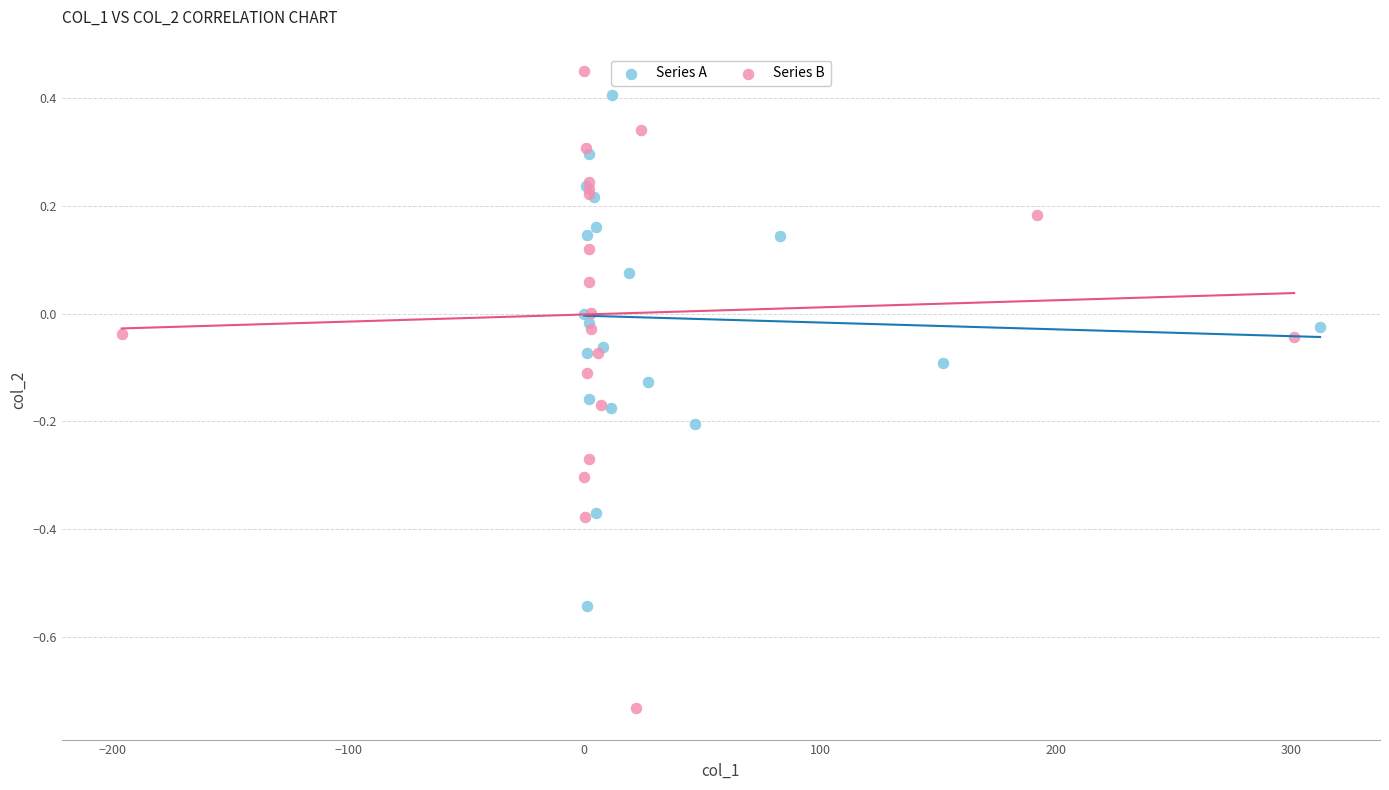

What are all the series names shown in the legend?

Series A, Series B